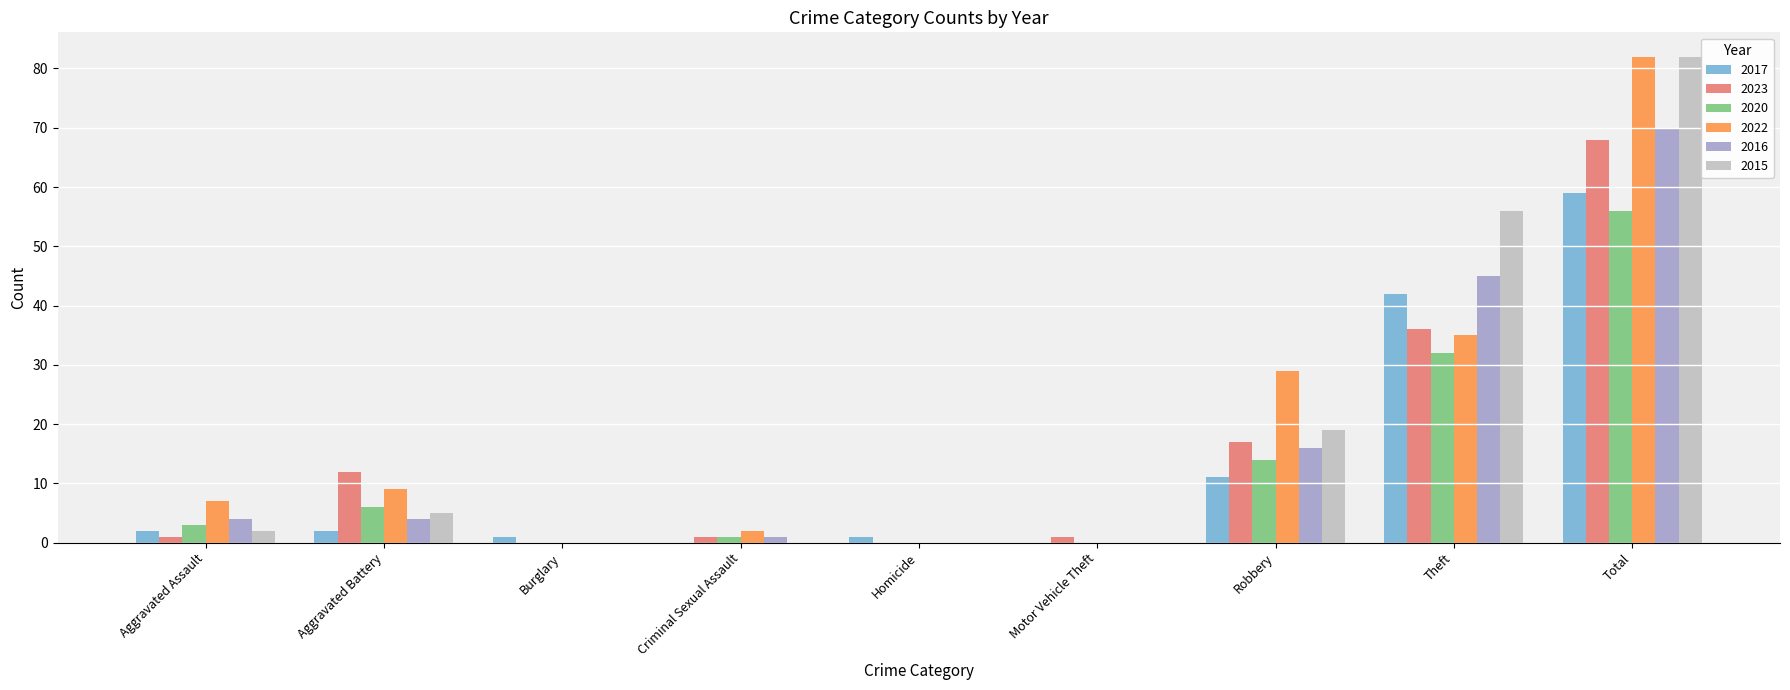

Is it true that 2020 equals 20 at Motor Vehicle Theft?

False